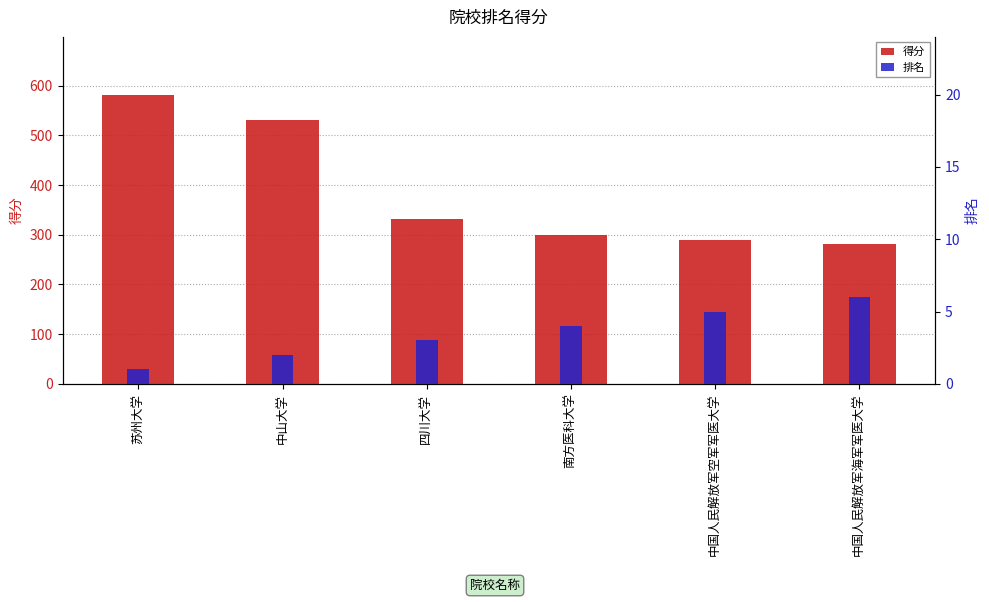

List the labels in order of 排名 value, smallest first.

苏州大学, 中山大学, 四川大学, 南方医科大学, 中国人民解放军空军军医大学, 中国人民解放军海军军医大学